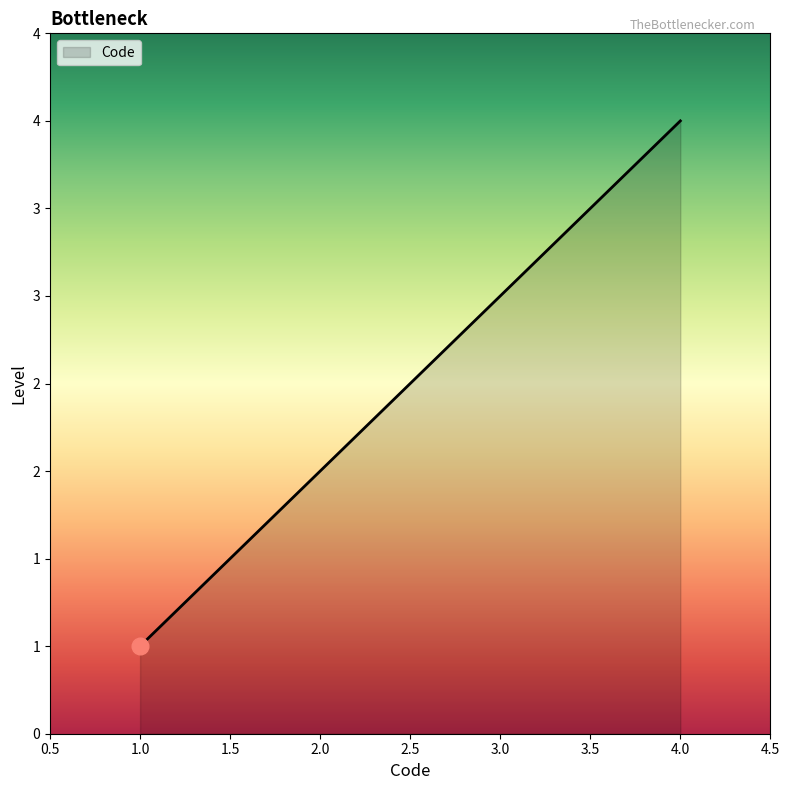

Does the chart have visible grid lines?

No